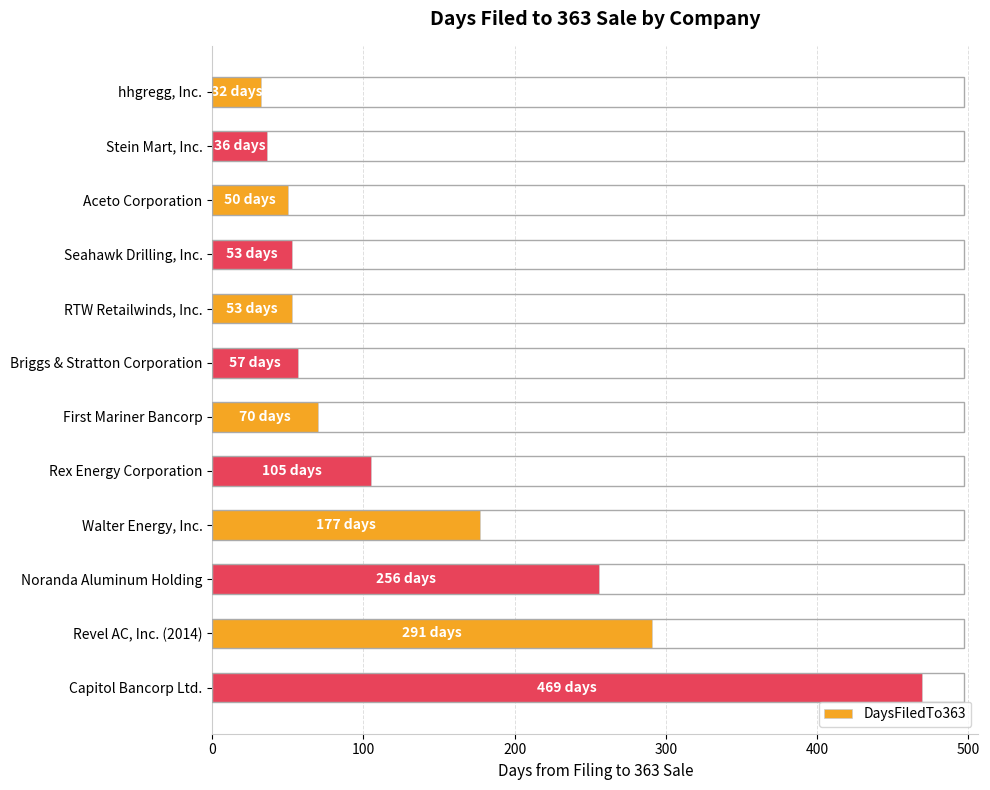

What is the difference between the second highest and minimum values?

259